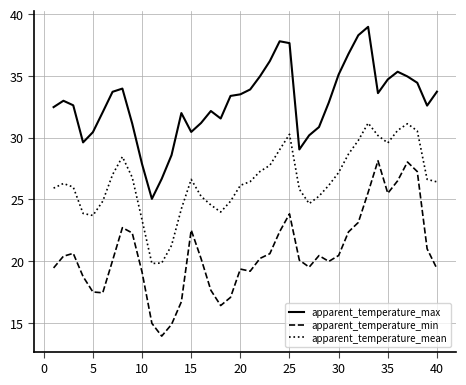

What is the smallest value displayed?

13.9